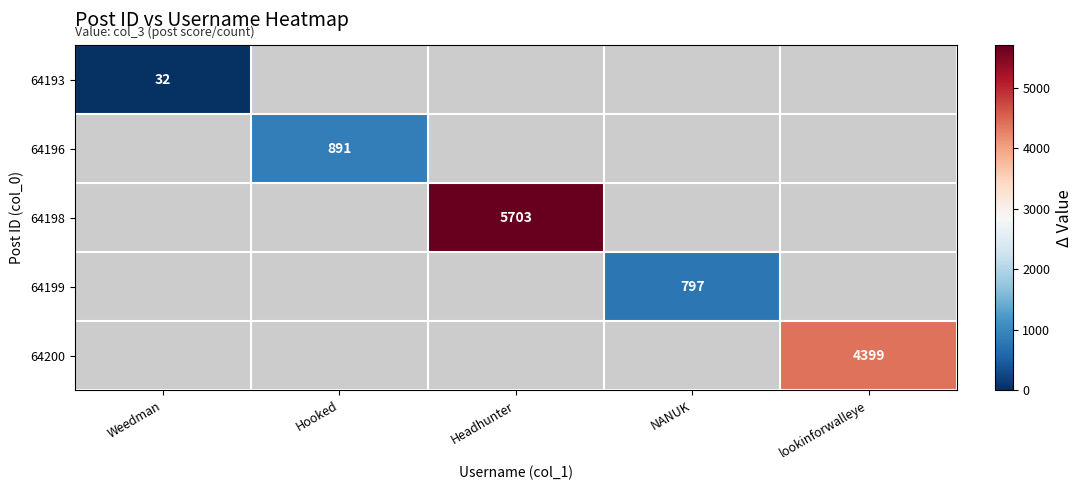

Which label corresponds to the largest value in the chart?

Headhunter